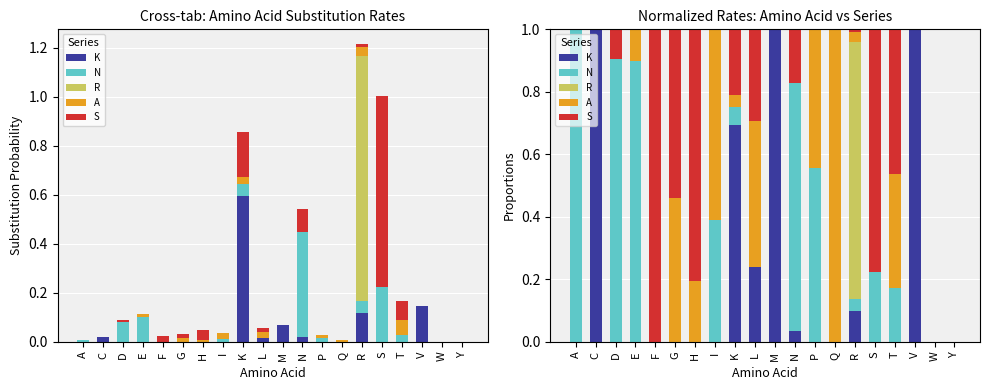

Reading left to right, what are all the values shown in this chart?

K: 0.0	1.0	0.0	0.0	0.0	0.0	0.0	0.0	0.7	0.2	1.0	0.0	0.0	0.0	0.1	0.0	0.0	1.0	0.0	0.0
N: 1.0	0.0	0.9	0.9	0.0	0.0	0.0	0.4	0.1	0.0	0.0	0.8	0.6	0.0	0.0	0.2	0.2	0.0	0.0	0.0
R: 0.0	0.0	0.0	0.0	0.0	0.0	0.0	0.0	0.0	0.0	0.0	0.0	0.0	0.0	0.8	0.0	0.0	0.0	0.0	0.0
A: 0.0	0.0	0.0	0.1	0.0	0.5	0.2	0.6	0.0	0.5	0.0	0.0	0.4	1.0	0.0	0.0	0.4	0.0	0.0	0.0
S: 0.0	0.0	0.1	0.0	1.0	0.5	0.8	0.0	0.2	0.3	0.0	0.2	0.0	0.0	0.0	0.8	0.5	0.0	0.0	0.0